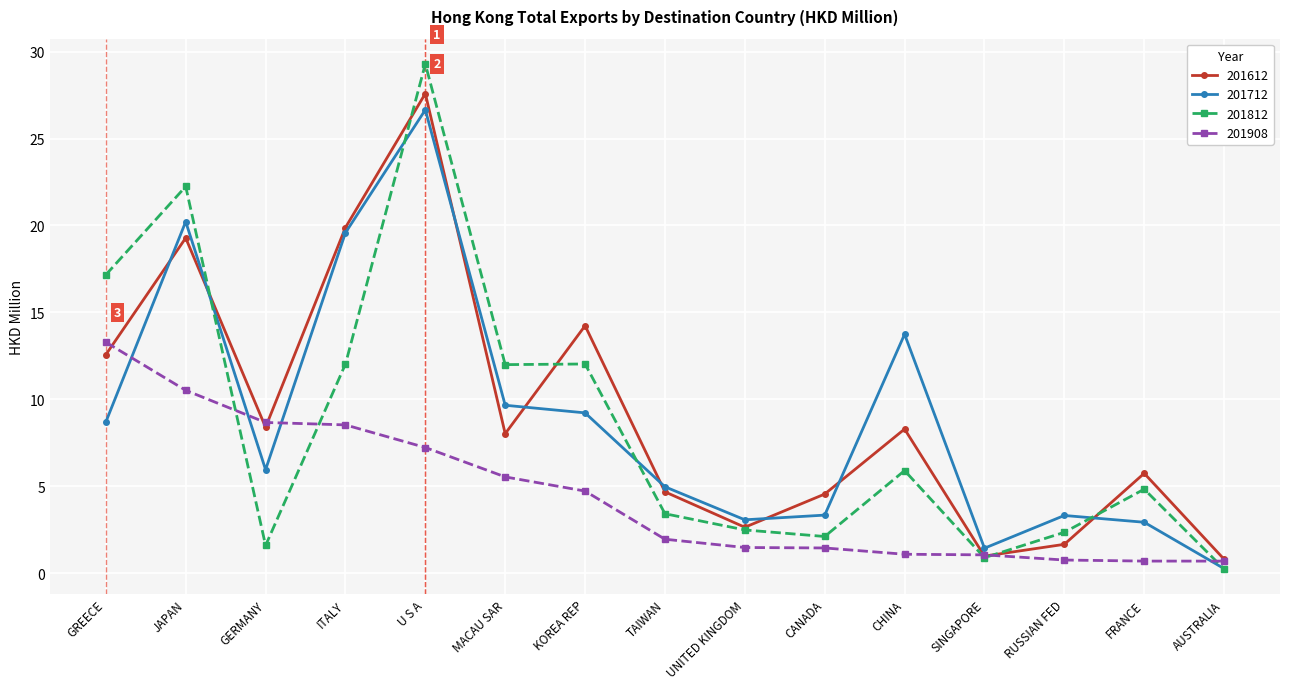

Which category has the highest value across all series?

U S A